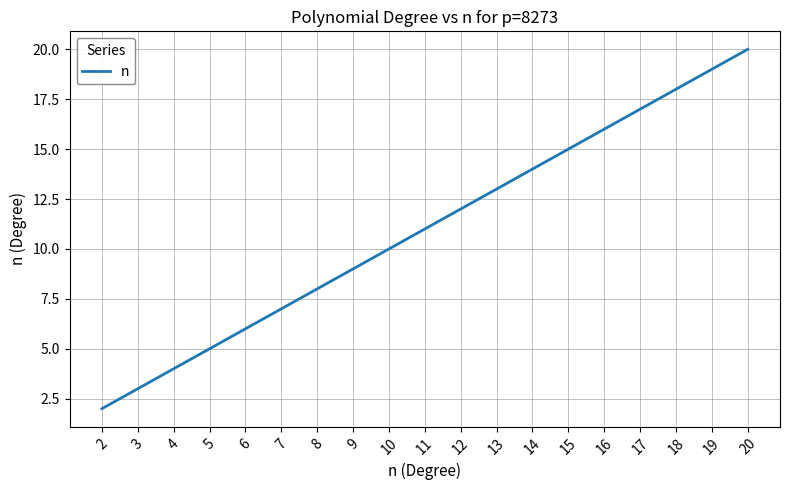

True or false: the data has more than 0 interior local peaks.

False